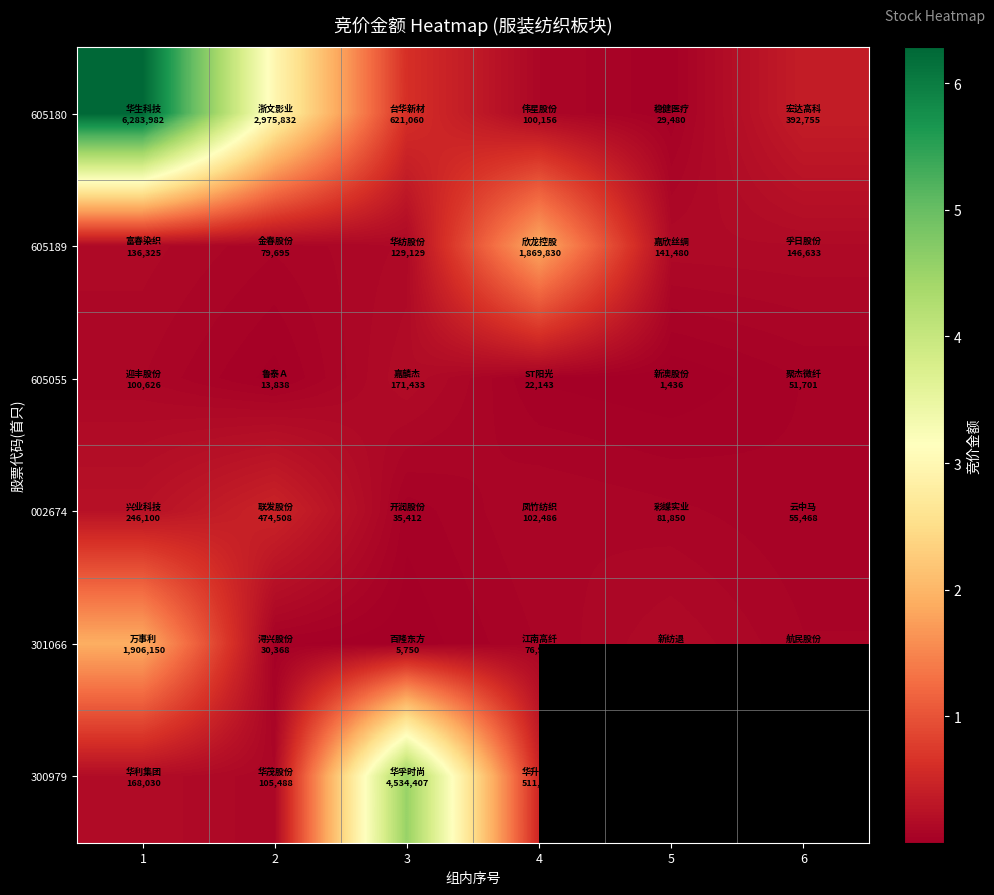

What value does the 301066 series have at 1?

1906150.0